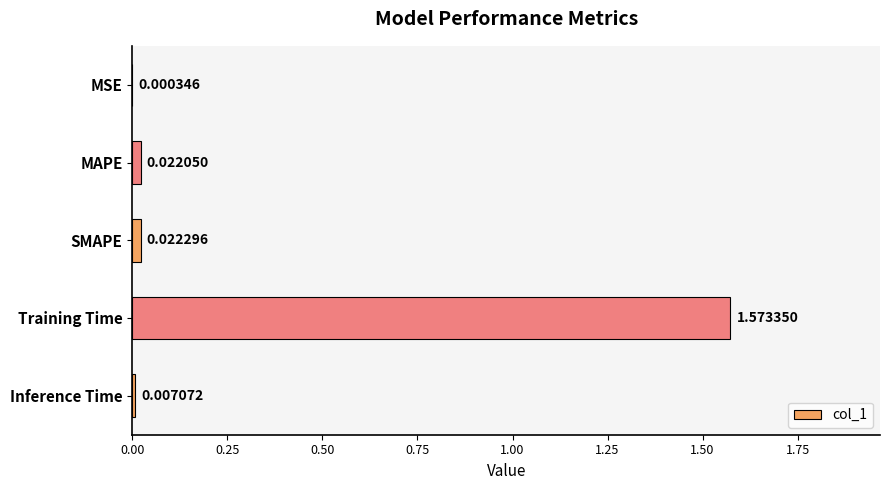

Are the bars horizontal?

Yes